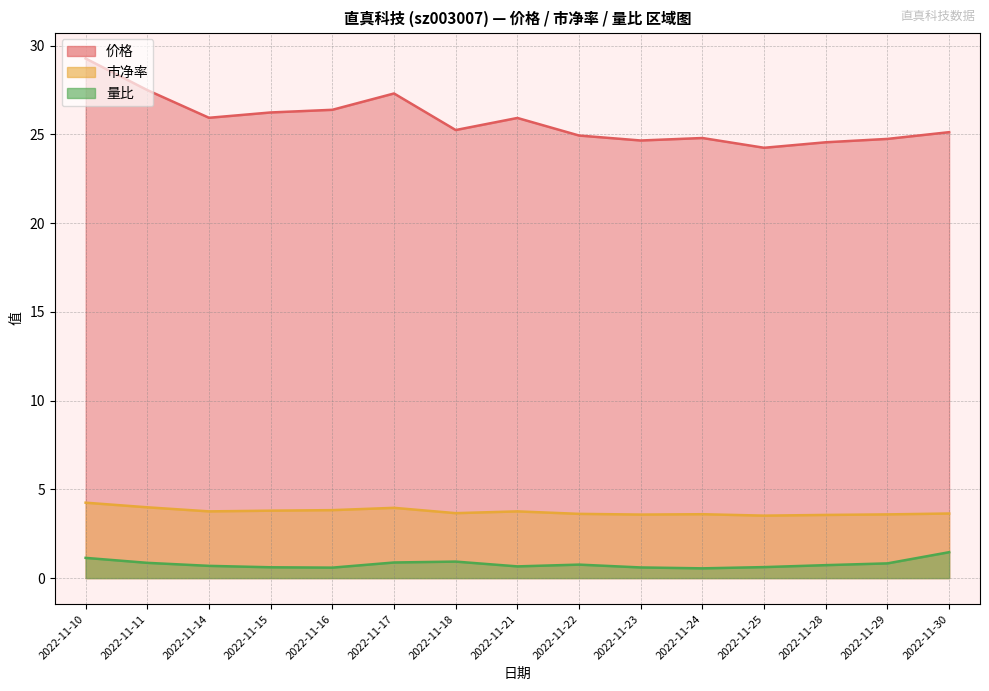

What is the difference between the maximum and minimum values in the 市净率 series?

0.7